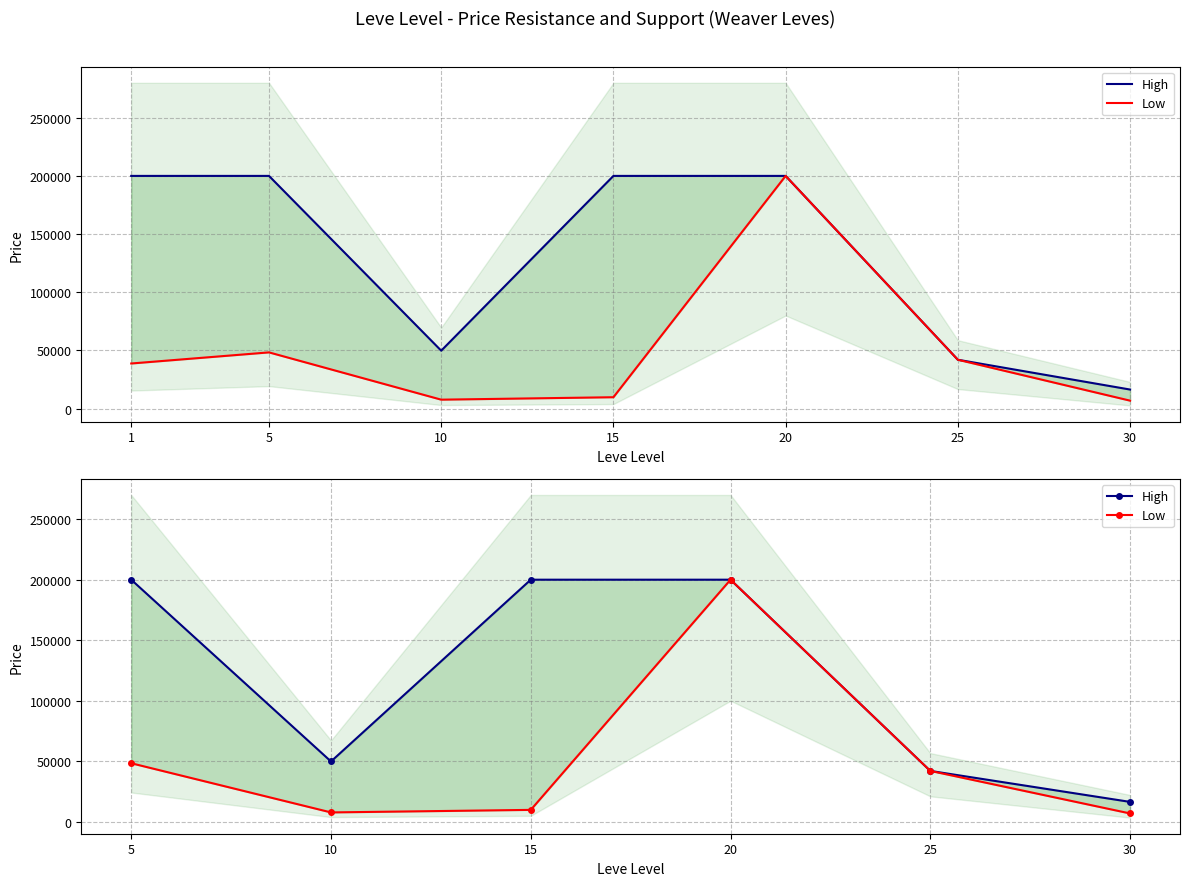

What is the value of the High point at the 2nd from the left?

49800